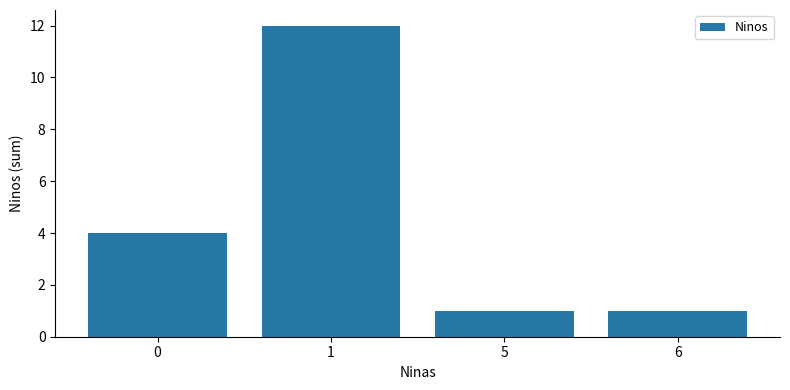

What is the difference between the second highest and second lowest values?

3